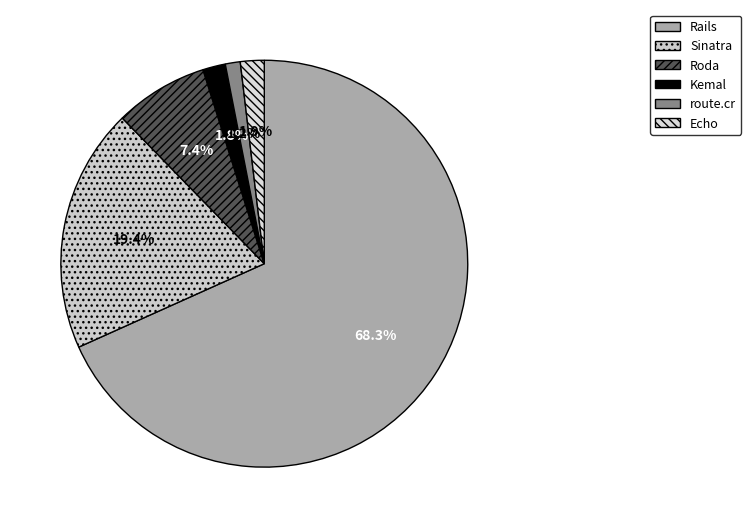

Rank the categories by value from highest to lowest.

Rails, Sinatra, Roda, Echo, Kemal, route.cr